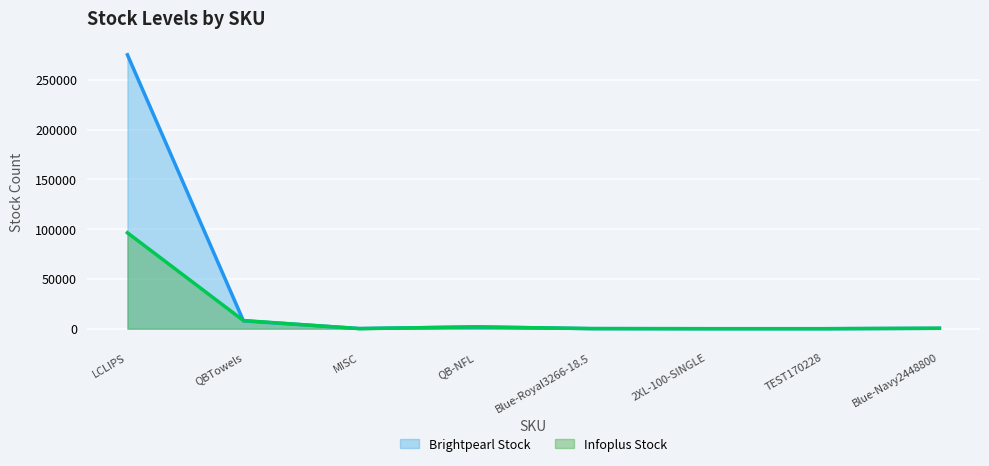

What is the highest value of the Infoplus Stock series?

96345